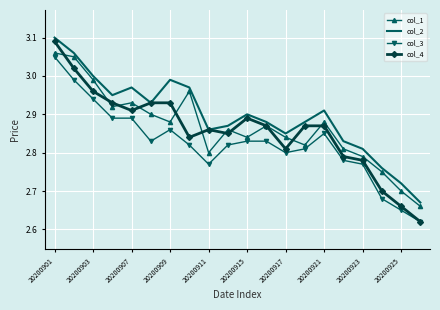

What is the sum of all col_1 values?

57.3